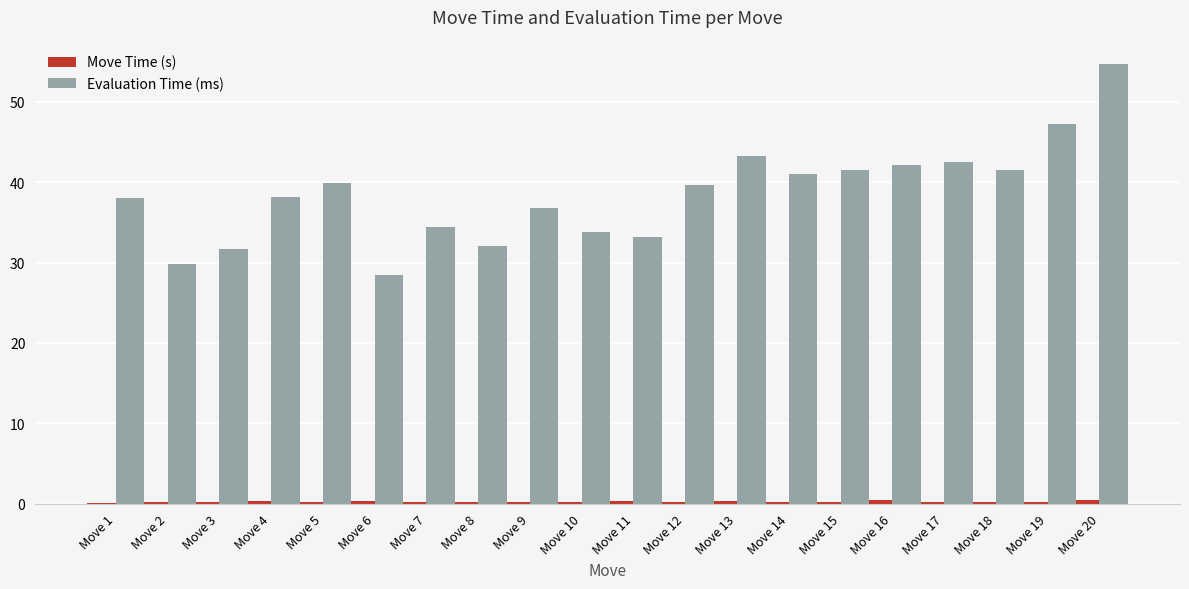

What is the sum of all Evaluation Time (ms) values?

769.7